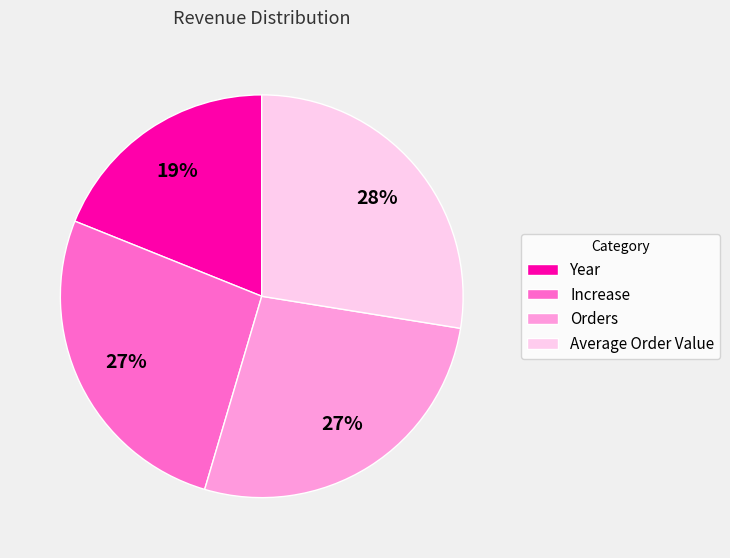

To the nearest percent, what percentage of the pie is Orders?

27%